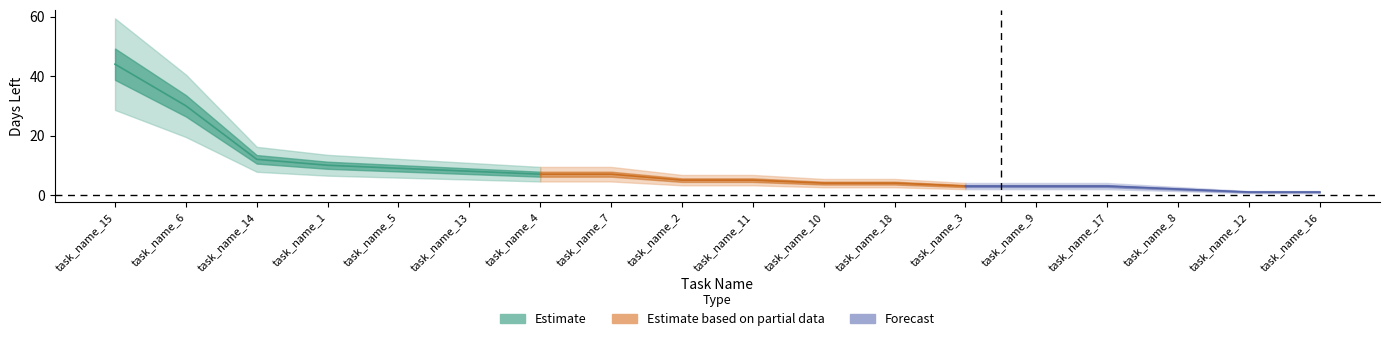

What is the average value?

9